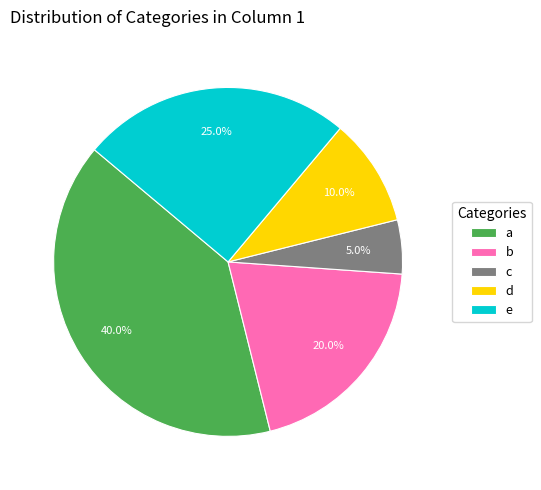

Does b account for over 50% of the chart?

No